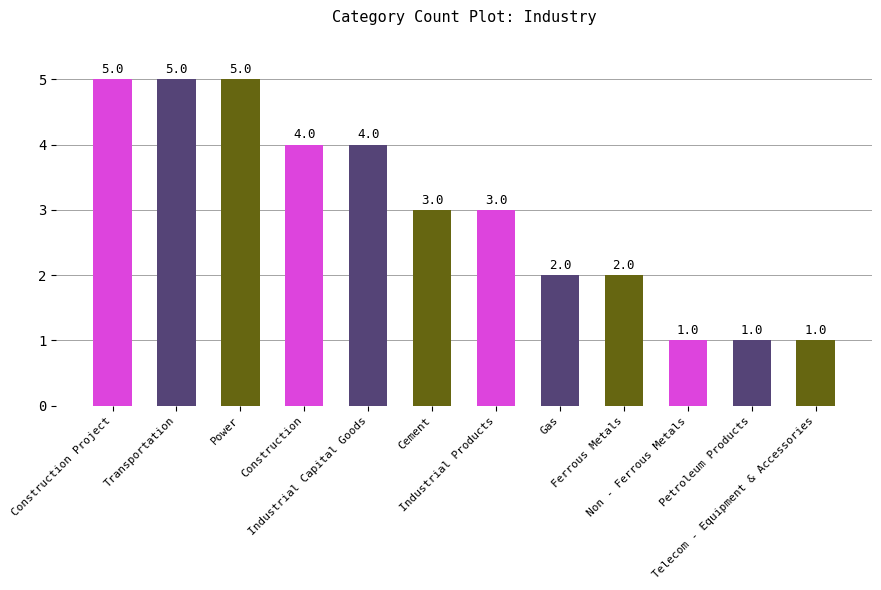

Reading left to right, extract all data points from this chart.

5	5	5	4	4	3	3	2	2	1	1	1